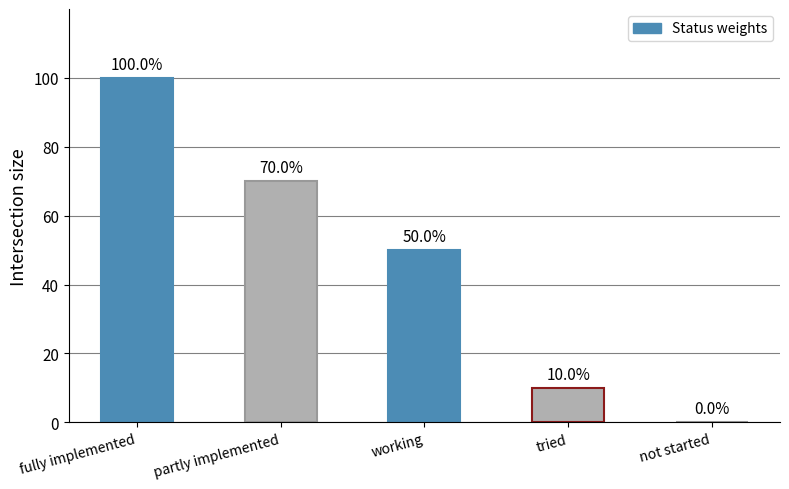

Where is the data nearest to the value 0?

not started